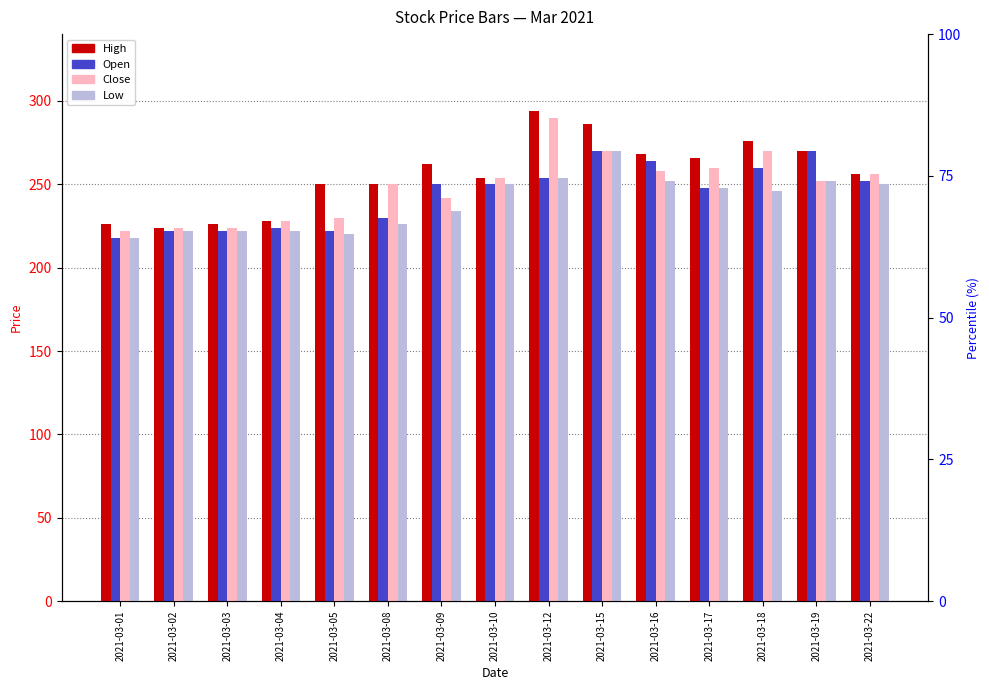

Which series has the largest total across all categories?

High